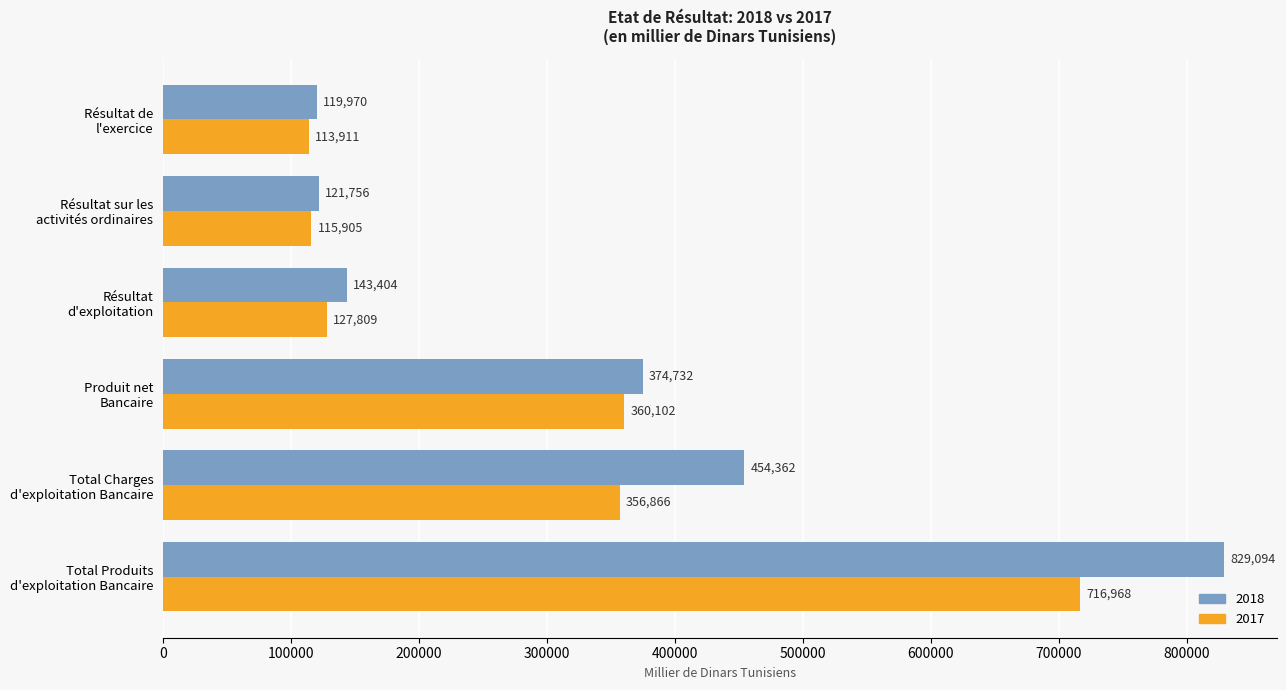

What is the highest value of the 2018 series?

829094